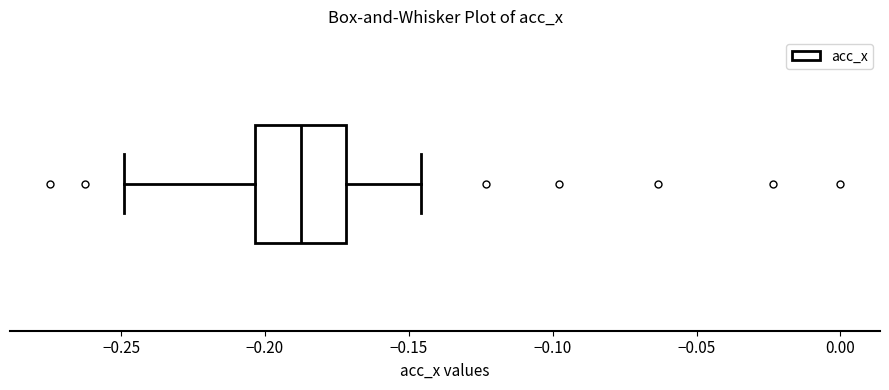

Transcribe this box plot: give where the median line is, the range the box spans, and where the two whiskers end, as read against the x-axis. The values are not printed on the chart, so give them approximately, as read against the axis.

median -0.190, box -0.205 to -0.170, whiskers -0.250 to -0.145